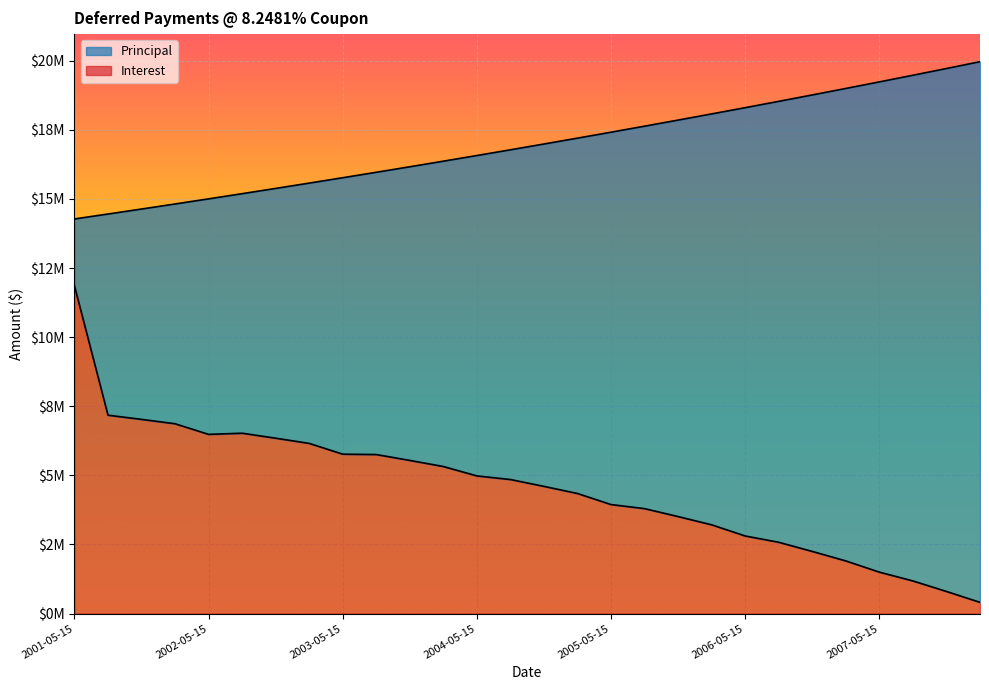

What position from the right is 2002-02-15?

25